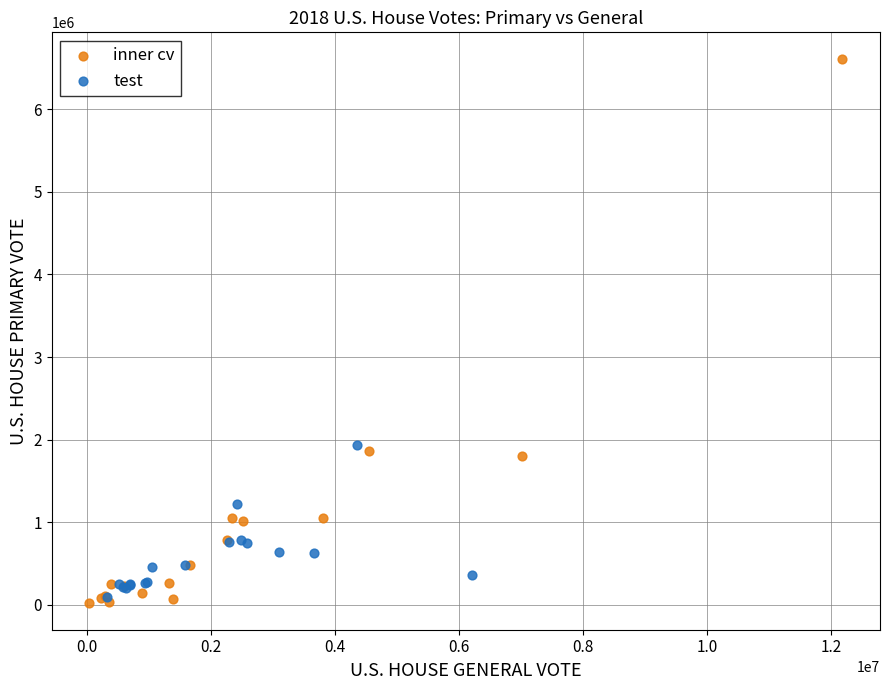

Which series contains the highest Y value?

inner cv